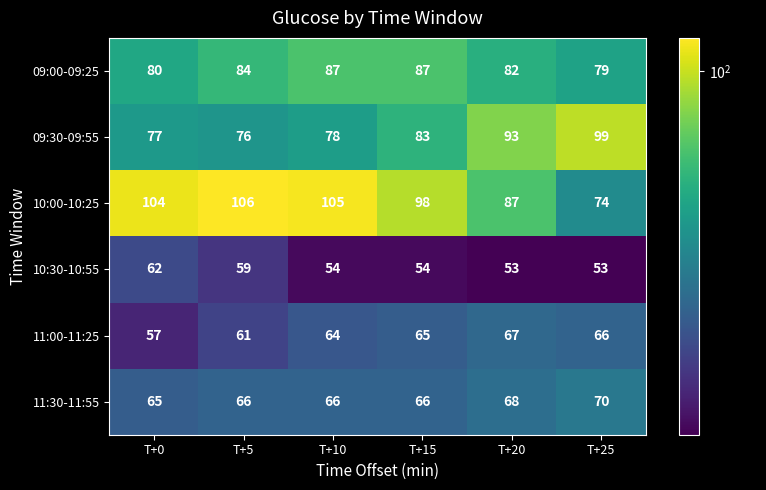

Which category has the highest value in the 10:30-10:55 series?

T+0